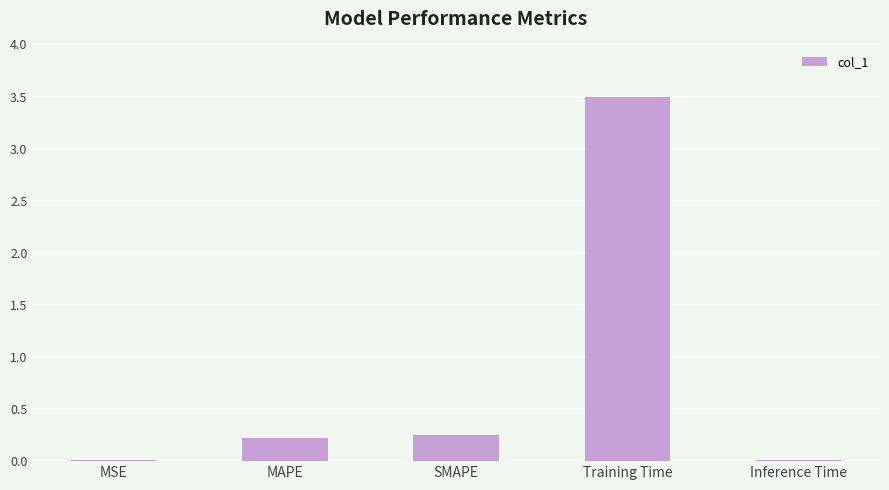

What is the sum of all values?

4.0